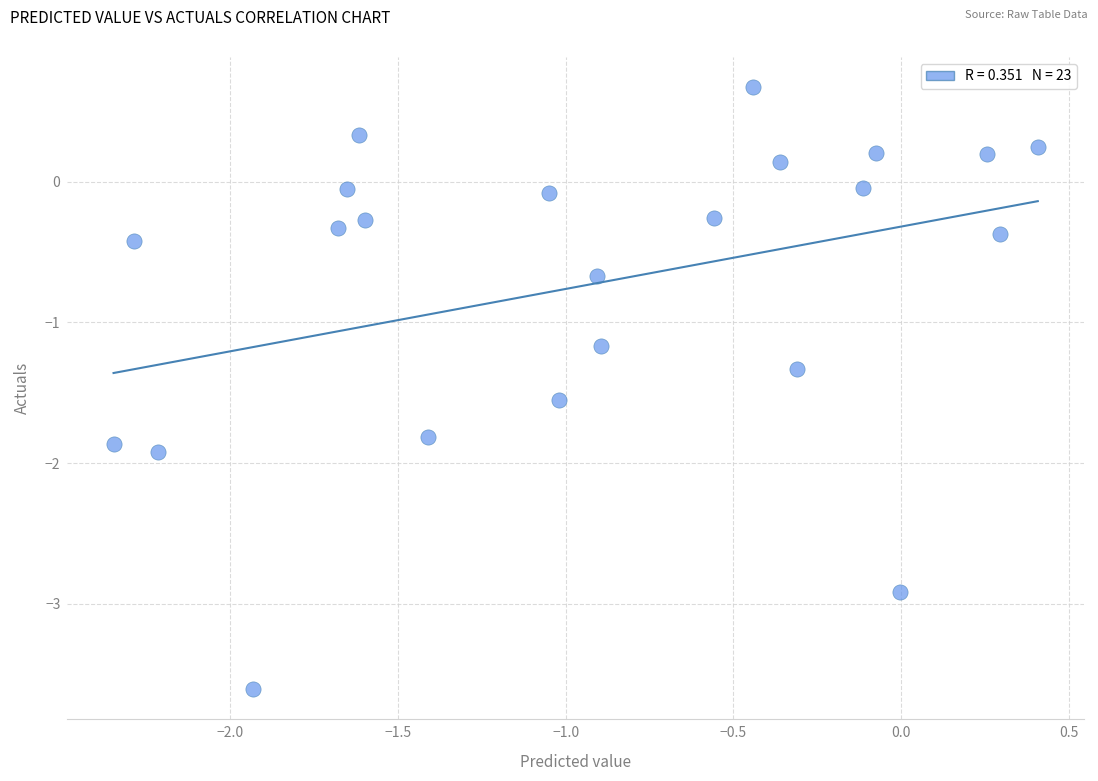

What is the range of X values (max minus min)?

2.8